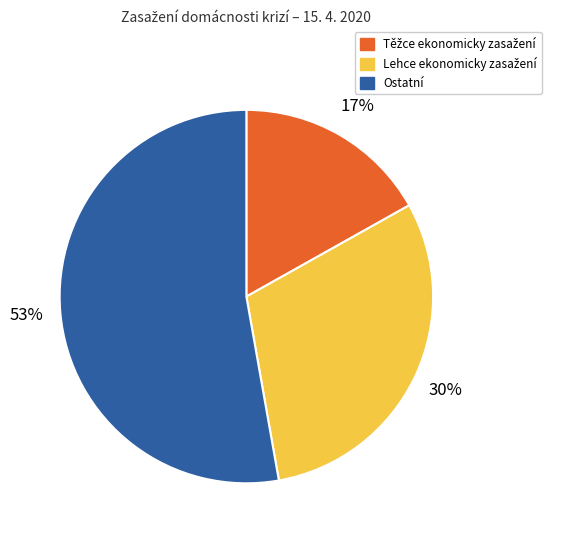

Which slice is the largest?

Ostatní